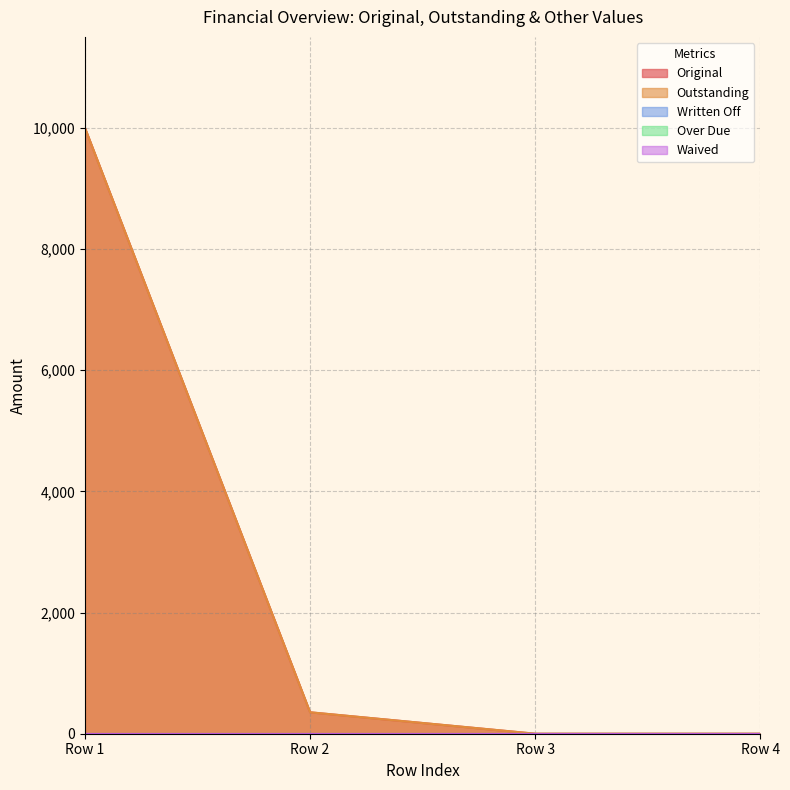

Reading right to left, transcribe all the data shown in this chart.

Original: 0.0	0.0	353.7	10000.0
Outstanding: 0.0	0.0	353.7	10000.0
Written Off: 0.0	0.0	0.0	0.0
Over Due: 0.0	0.0	0.0	0.0
Waived: 0.0	0.0	0.0	0.0